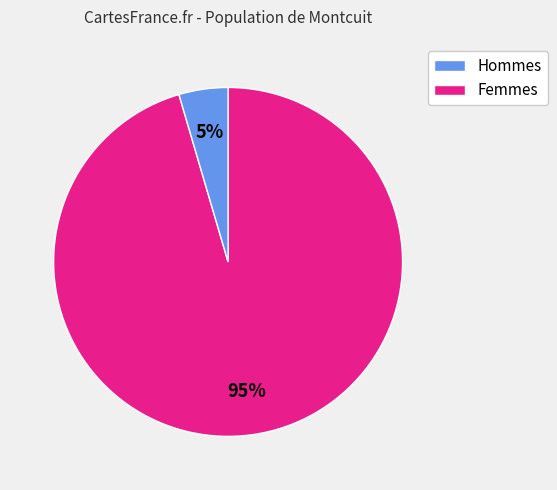

Does any single category account for the majority?

Yes